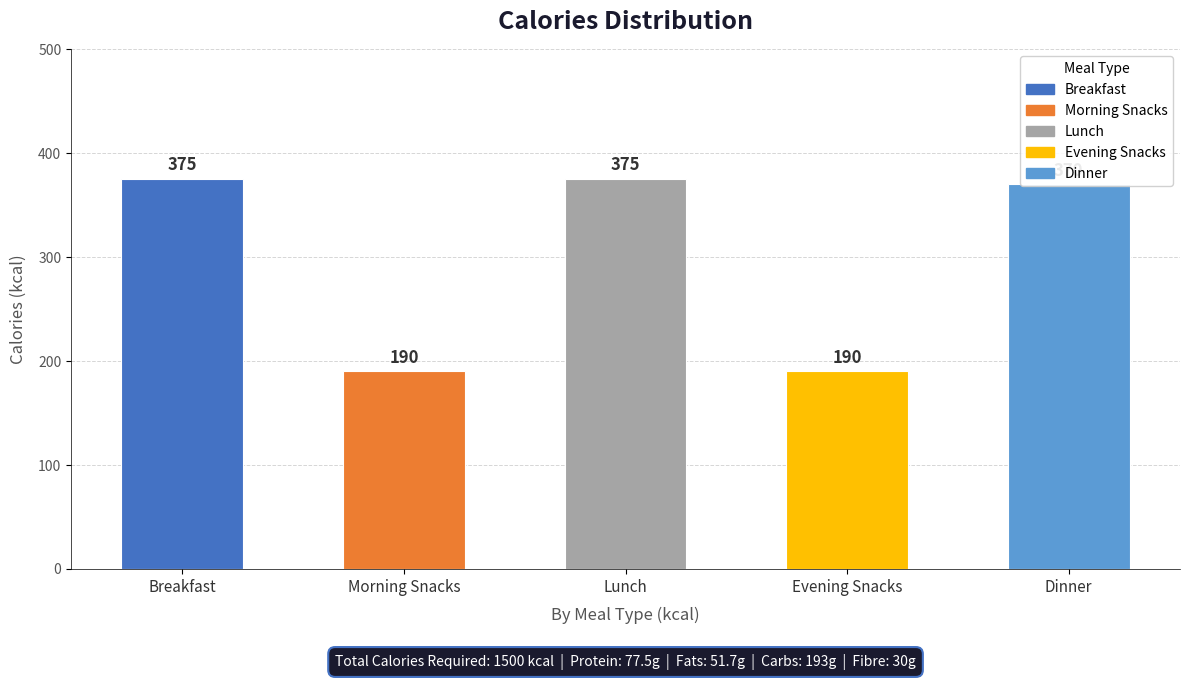

What is the ratio of the value at Lunch to the value at Dinner?

1.0